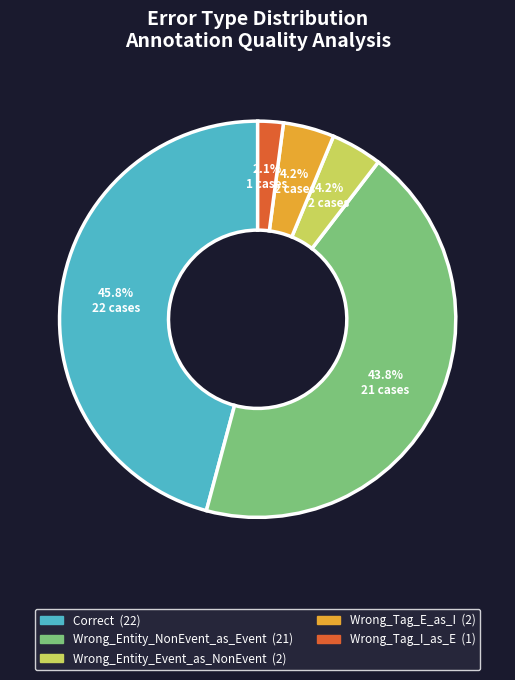

What is the largest slice in the pie chart?

Correct